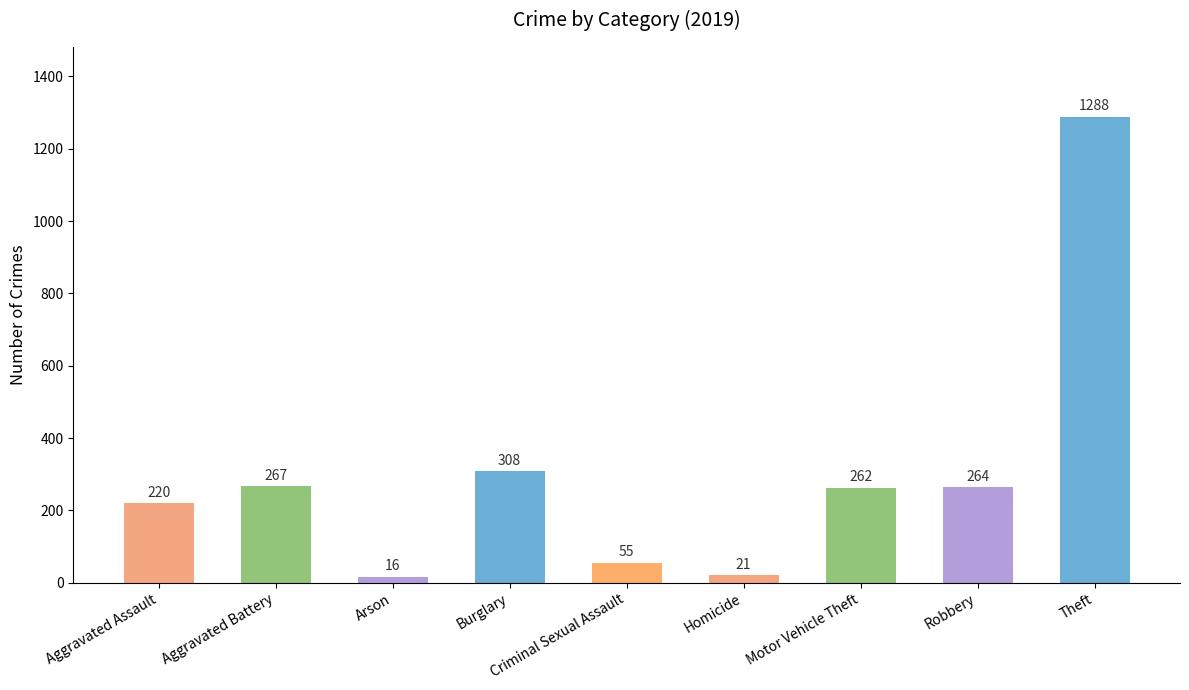

At which label is the value closest to 652?

Burglary